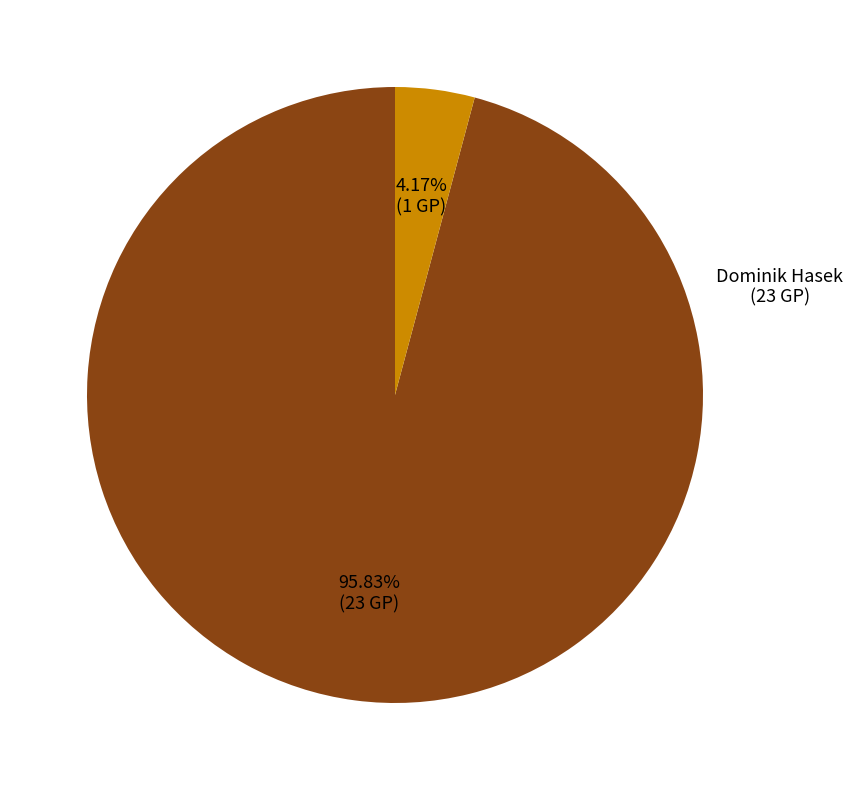

Is there any slice that represents more than half of the pie?

Yes